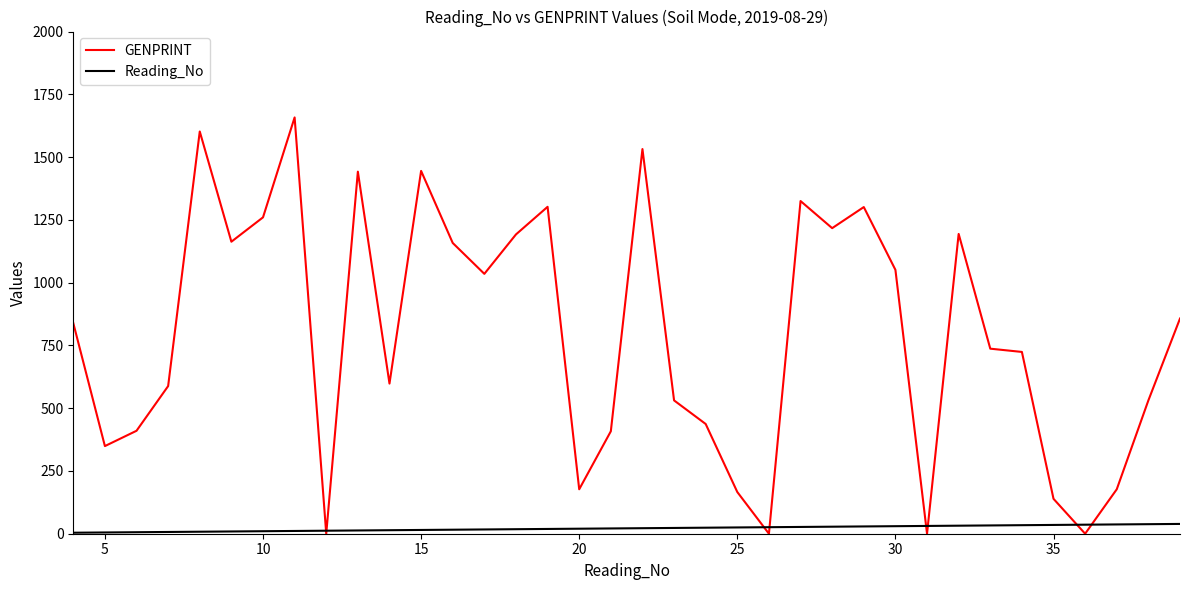

Rank the series by their maximum value, from lowest to highest.

Reading_No, GENPRINT